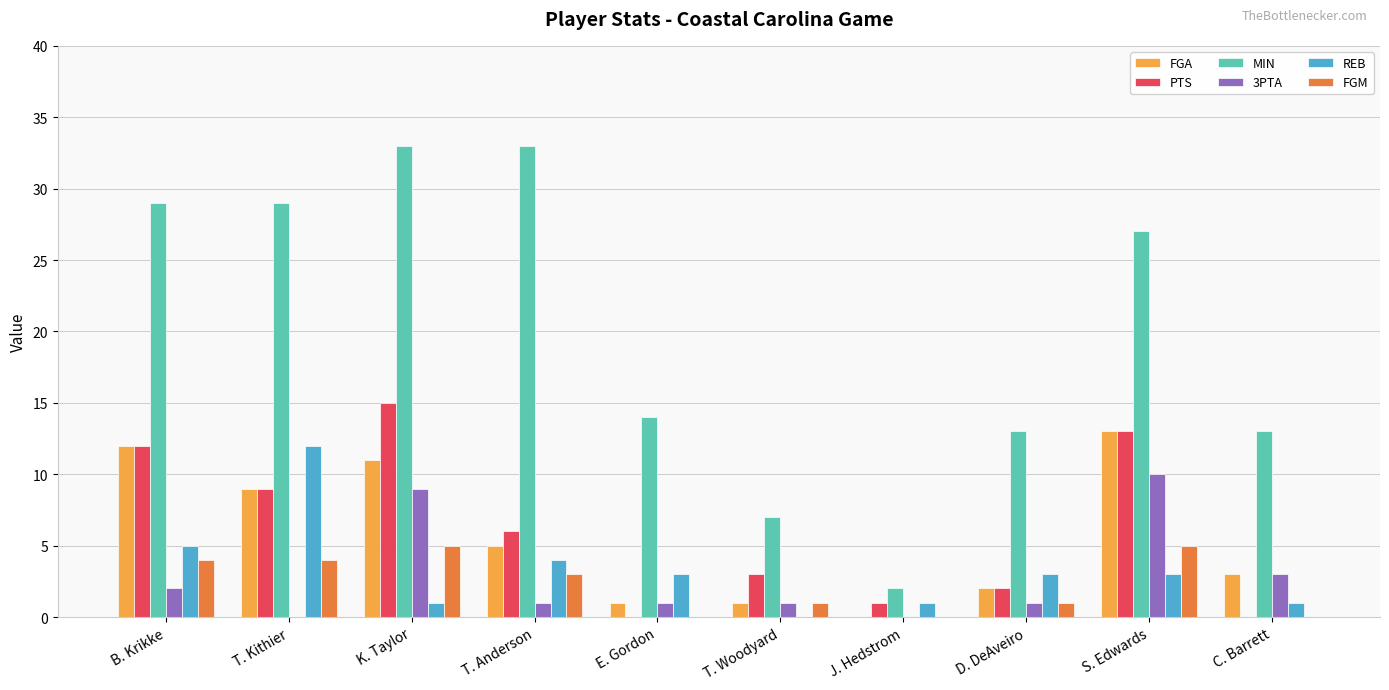

Which series has the largest total across all categories?

MIN